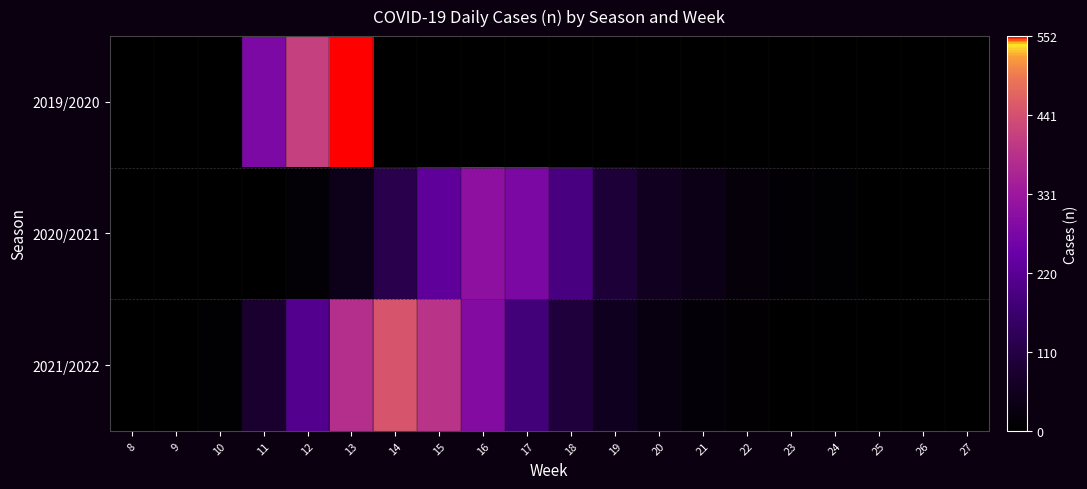

Reading left to right, transcribe all the data shown in this chart.

2019/2020: 8=0	9=0	10=3	11=281	12=413	13=552	14=0	15=0	16=0	17=0	18=0	19=0	20=0	21=0	22=0	23=0	24=0	25=0	26=0	27=0
2020/2021: 8=0	9=0	10=0	11=0	12=12	13=45	14=120	15=230	16=310	17=280	18=190	19=95	20=60	21=40	22=20	23=10	24=5	25=2	26=0	27=0
2021/2022: 8=0	9=0	10=5	11=80	12=210	13=380	14=450	15=390	16=290	17=180	18=100	19=55	20=30	21=15	22=8	23=3	24=1	25=0	26=0	27=0